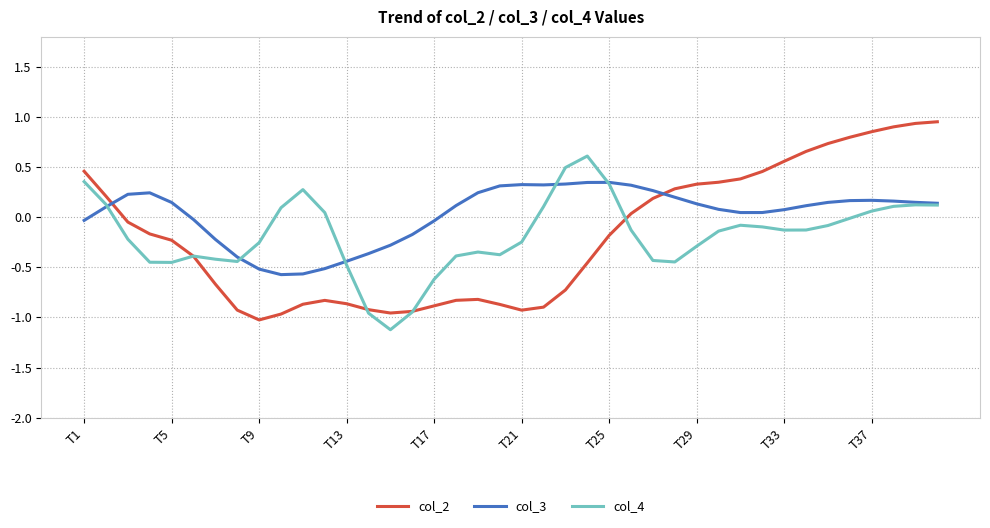

List the series in order of their peak value, highest first.

col_2, col_4, col_3